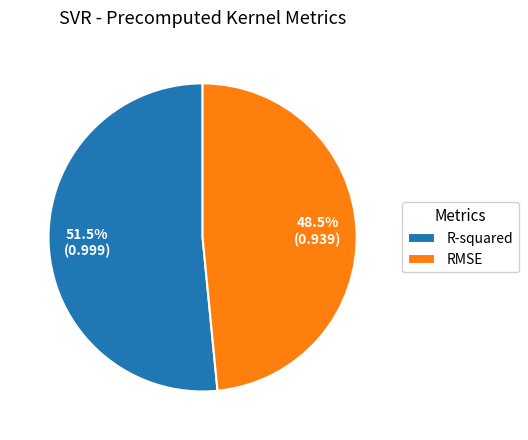

How much of the chart is everything except R-squared?

48.5%